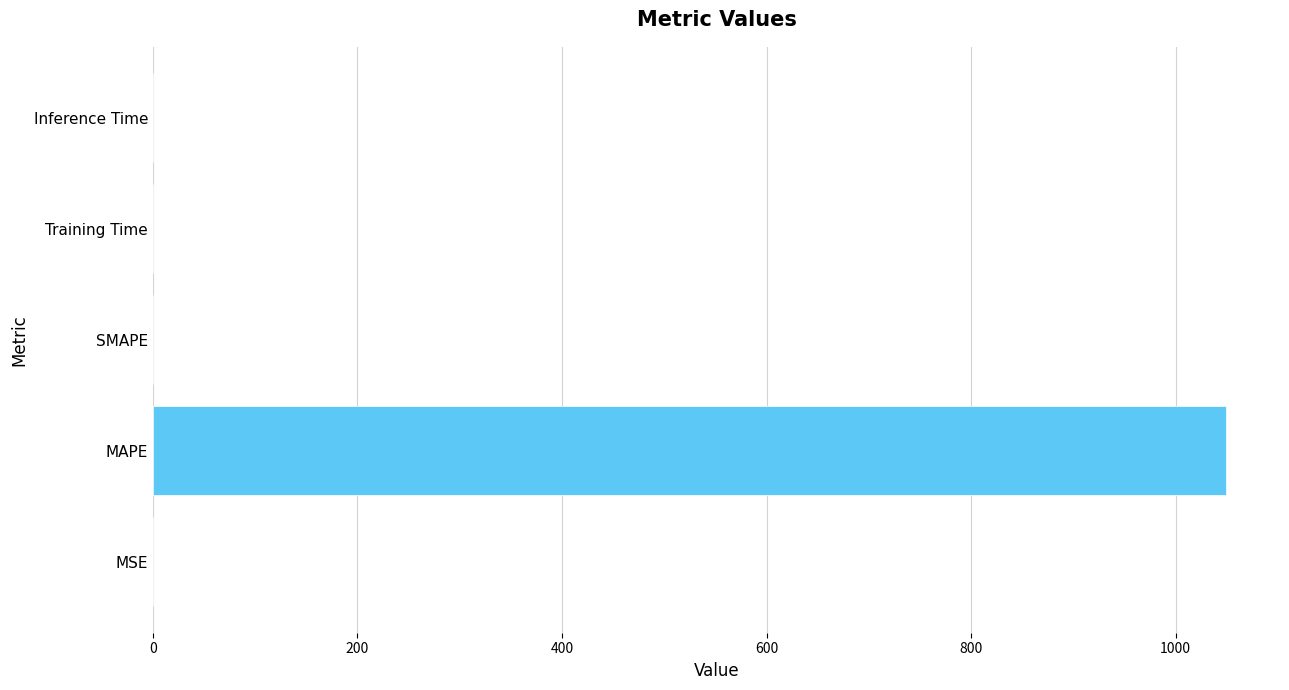

Is it true that the value at MAPE is 720.0?

False